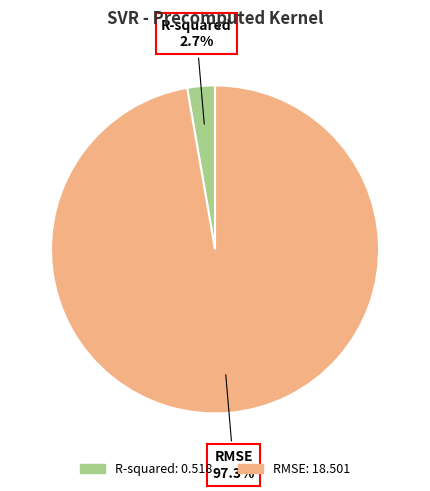

Rank the categories by value from lowest to highest.

R-squared, RMSE